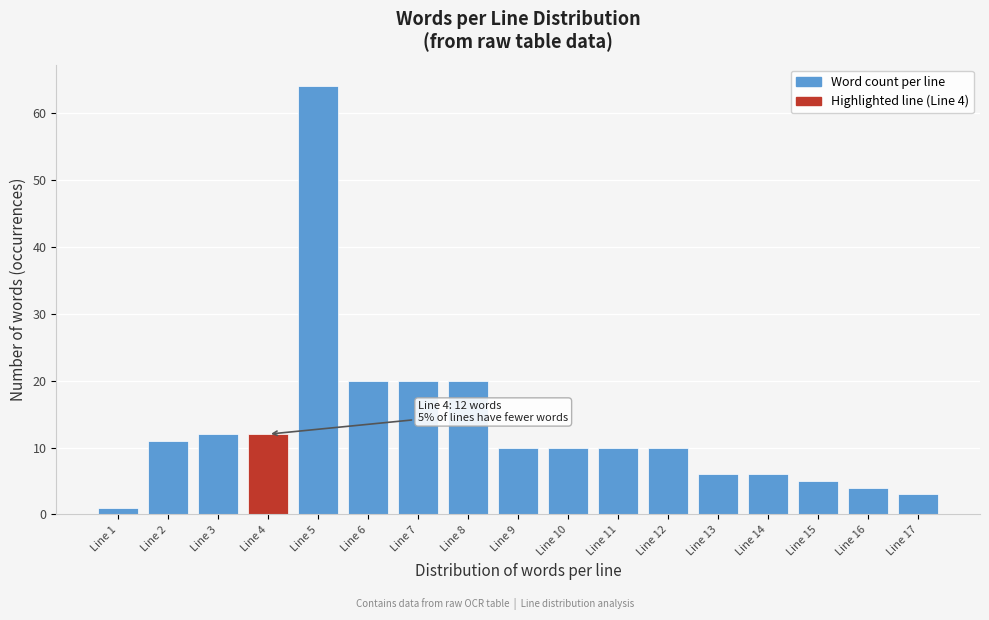

Reading left to right, list all the values displayed in this chart.

1	11	12	12	64	20	20	20	10	10	10	10	6	6	5	4	3